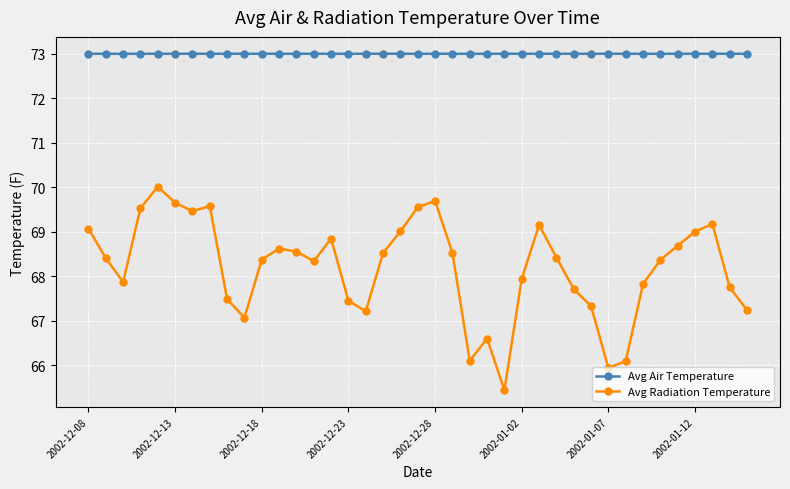

True or false: Avg Air Temperature has more than 0 interior local peaks.

True